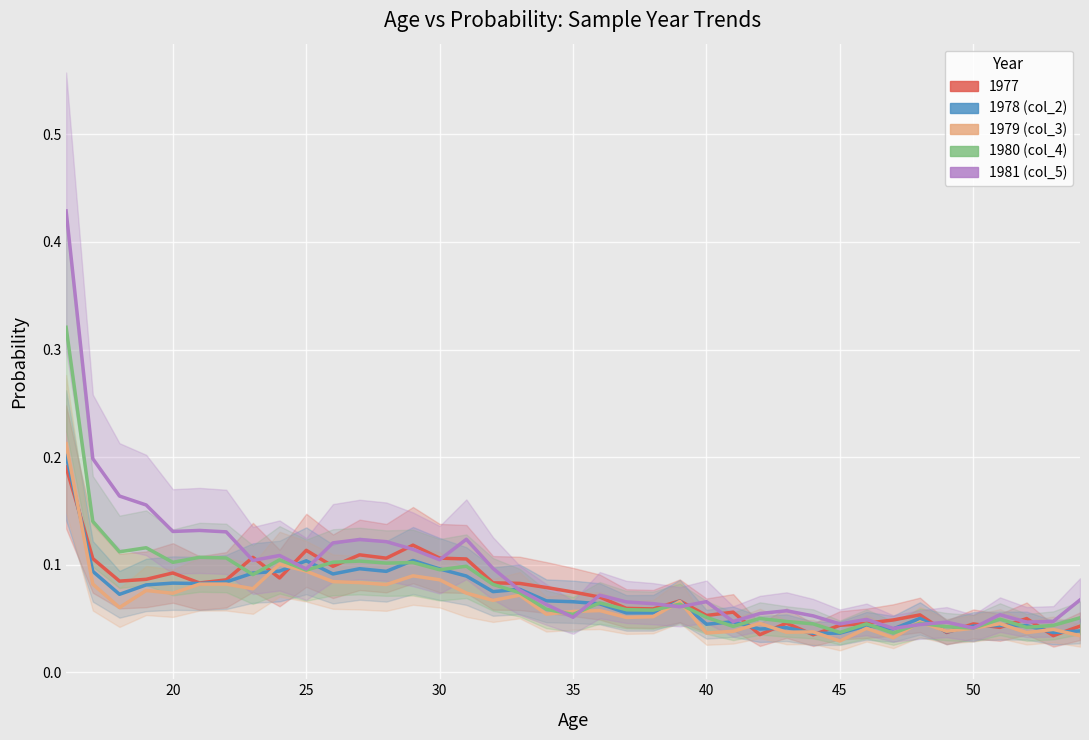

After their last crossing, which series has the higher values: 1981 (col_5) or 1979 (col_3)?

1981 (col_5)